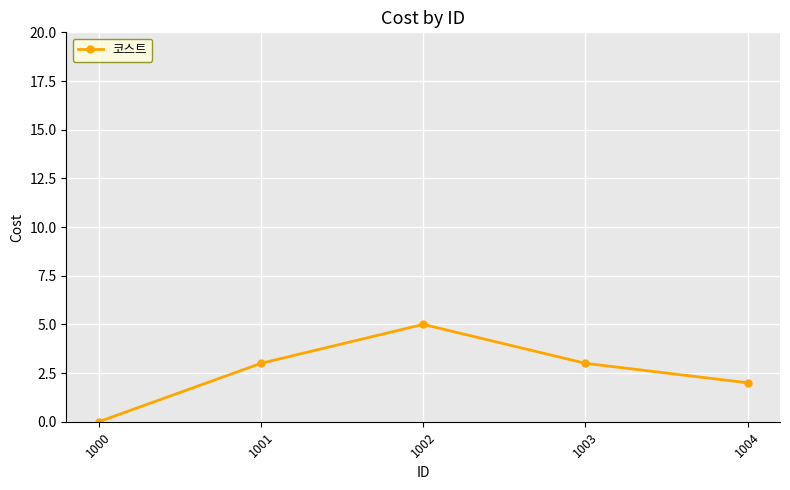

What is the average value?

3